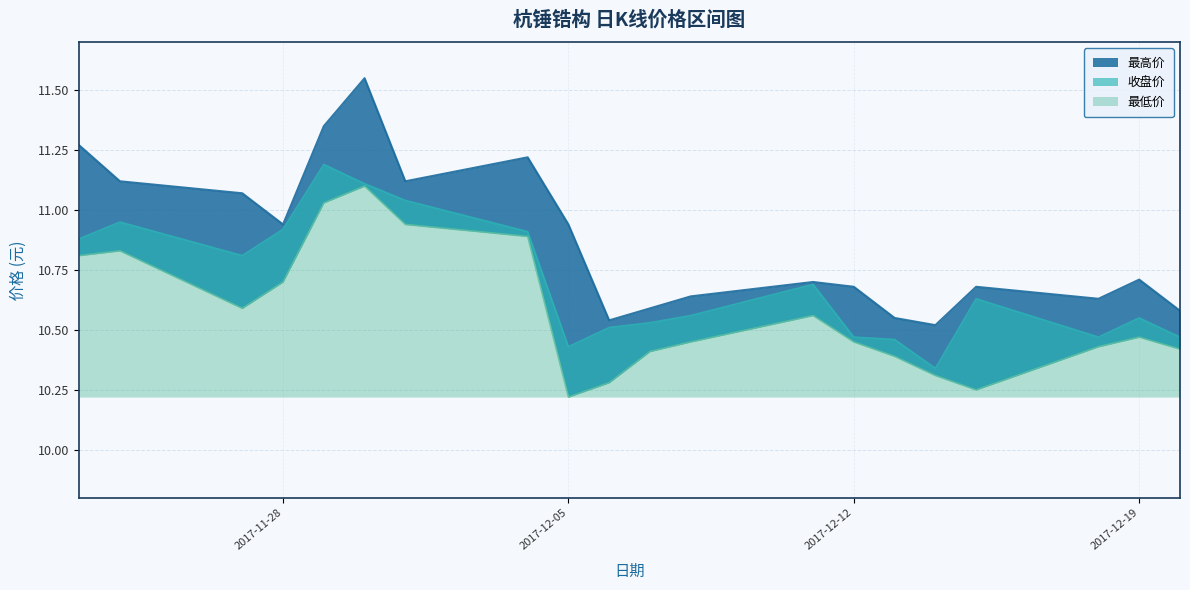

What is the total value across all series at 2017-12-19?

31.7